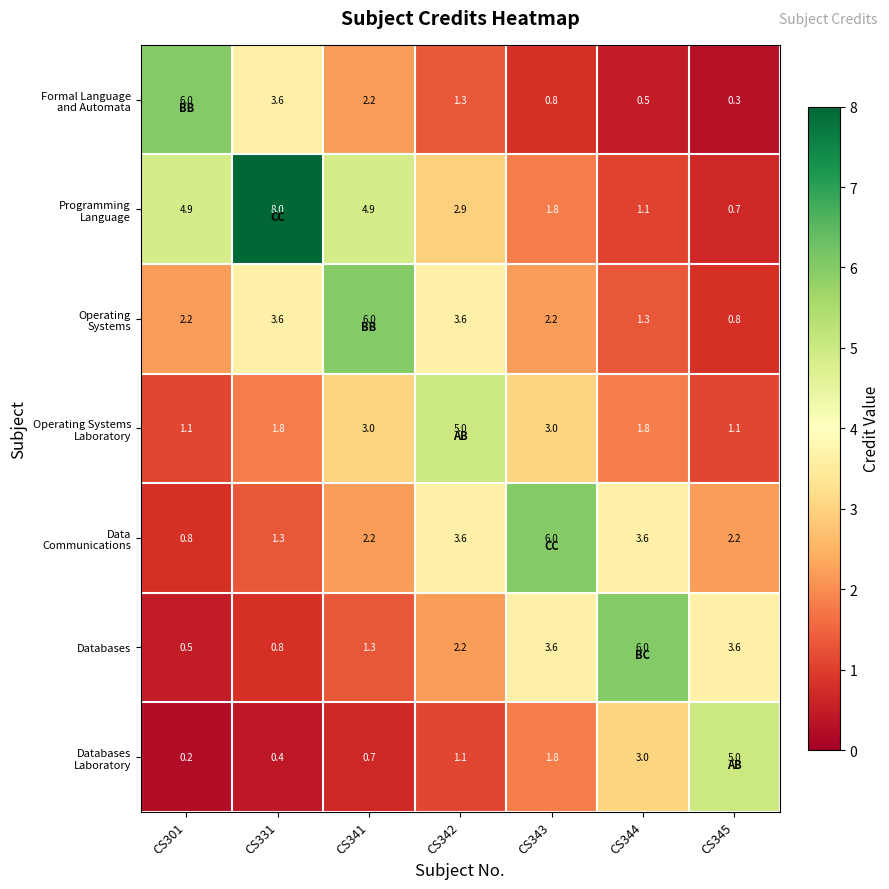

How many categories are shown in the chart?

7